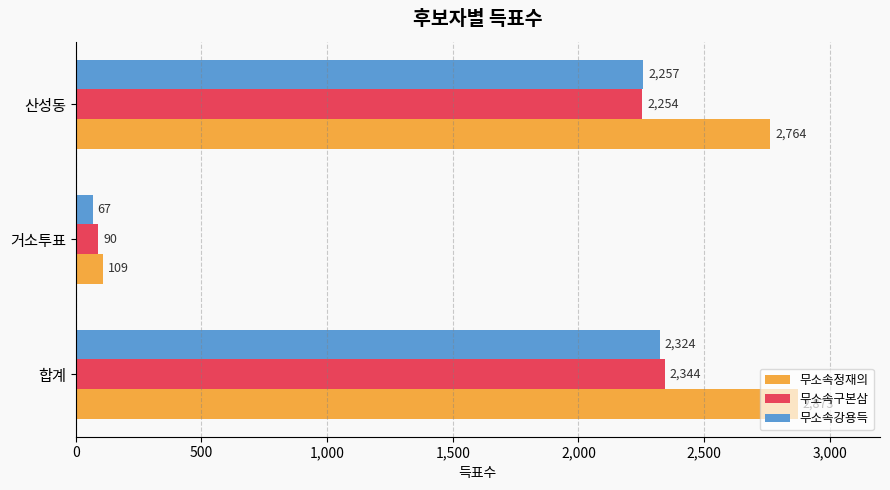

What value does the 무소속구본삼 series have at 합계, to the nearest 50?

2350